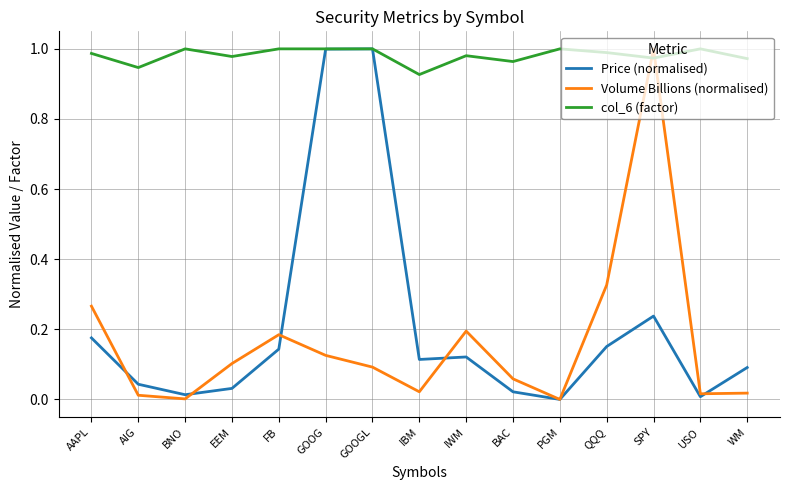

Where is the first local minimum for Price (normalised)?

BNO